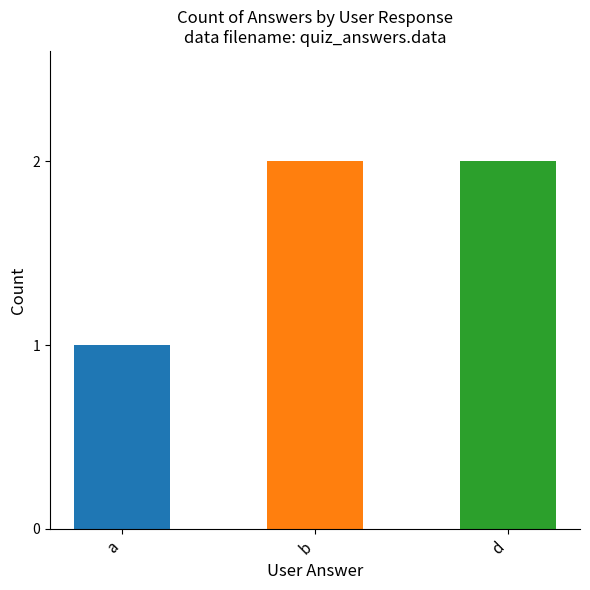

How many bars are there in total?

3